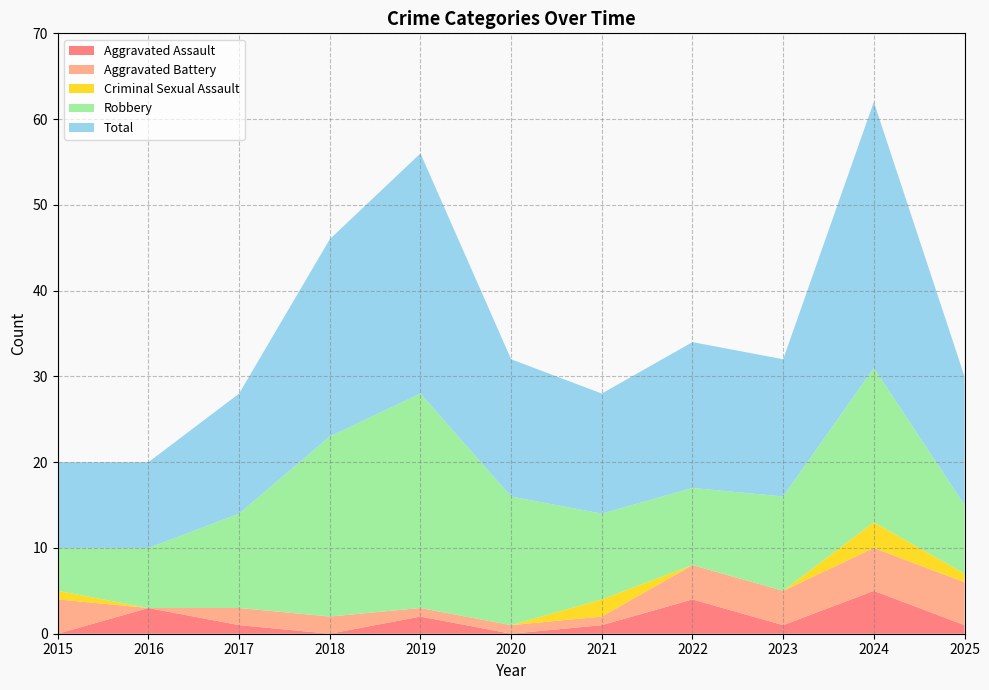

Reading left to right, list all the values displayed in this chart.

Aggravated Assault: 2015=0	2016=3	2017=1	2018=0	2019=2	2020=0	2021=1	2022=4	2023=1	2024=5	2025=1
Aggravated Battery: 2015=4	2016=0	2017=2	2018=2	2019=1	2020=1	2021=1	2022=4	2023=4	2024=5	2025=5
Criminal Sexual Assault: 2015=1	2016=0	2017=0	2018=0	2019=0	2020=0	2021=2	2022=0	2023=0	2024=3	2025=1
Robbery: 2015=5	2016=7	2017=11	2018=21	2019=25	2020=15	2021=10	2022=9	2023=11	2024=18	2025=8
Total: 2015=10	2016=10	2017=14	2018=23	2019=28	2020=16	2021=14	2022=17	2023=16	2024=31	2025=15